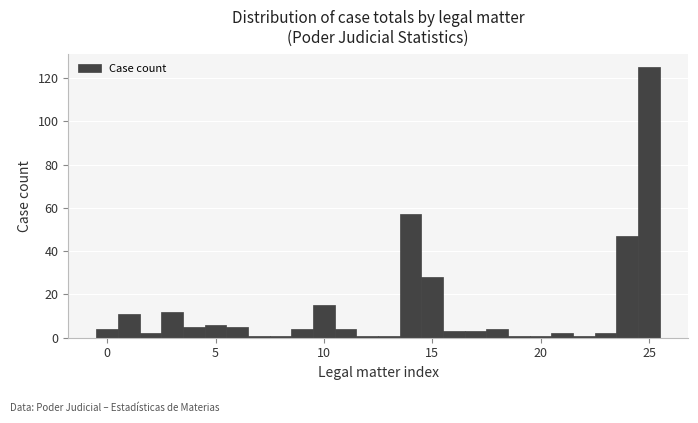

Around what value on the x-axis is the tallest bar? Give the approximate position of its centre, as read against the axis.

25.0